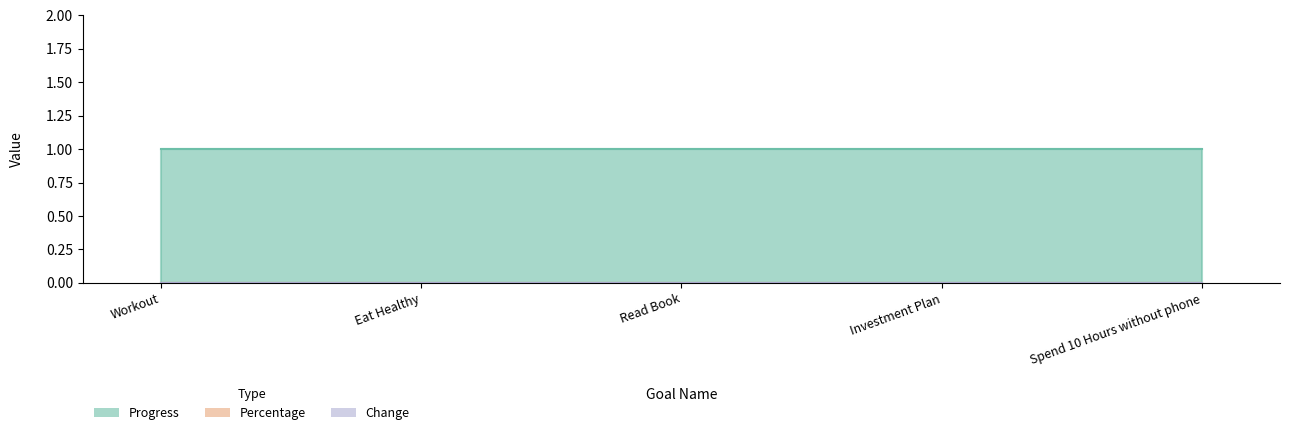

Count the number of categories in the chart.

5